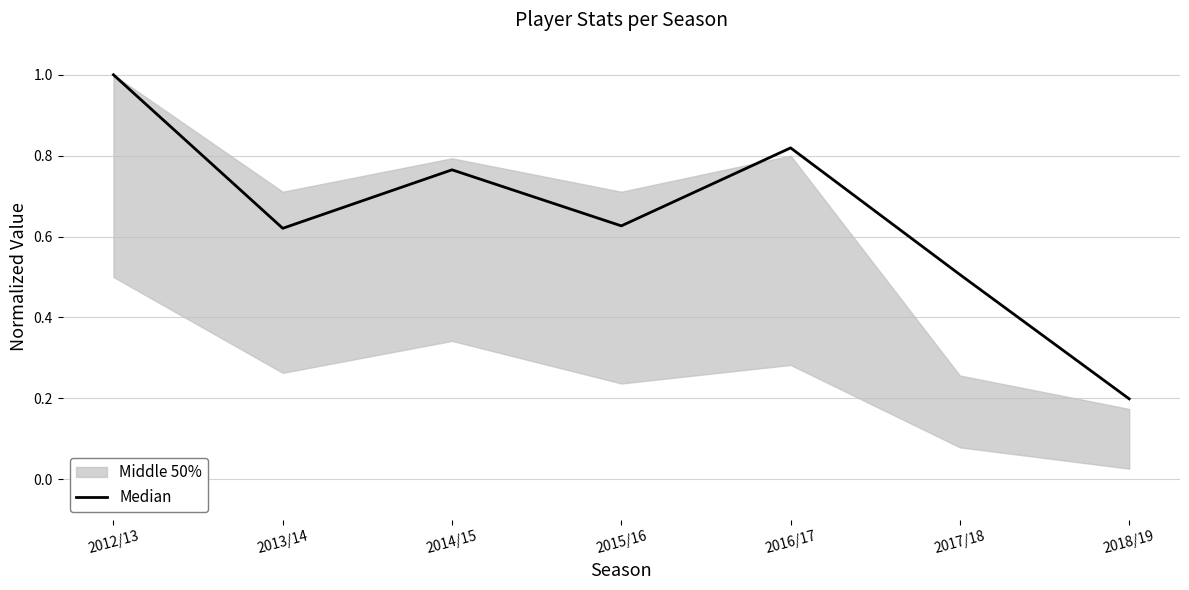

At which label is the value closest to 0?

2018/19